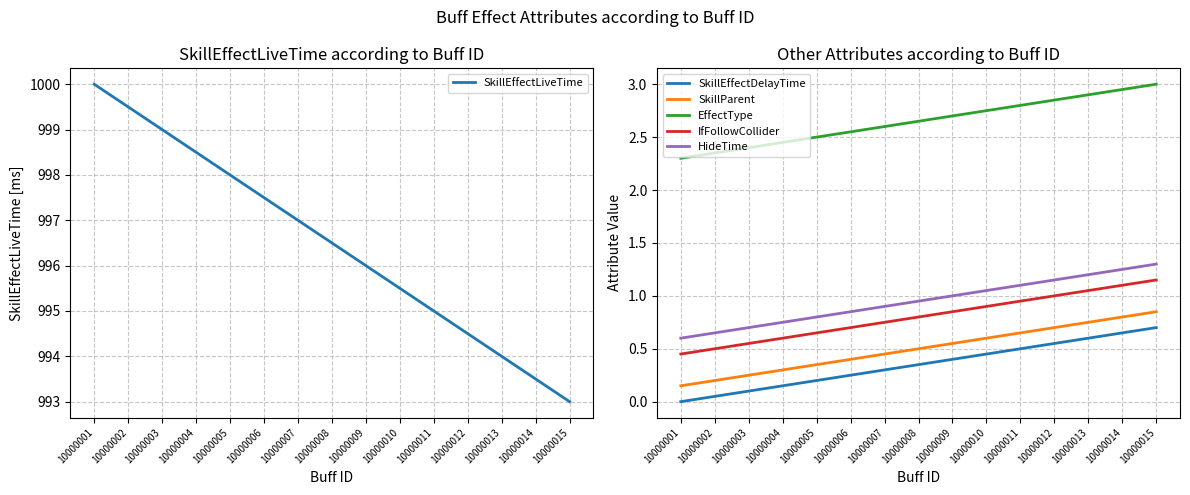

Where is HideTime nearest to the value 0?

10000001